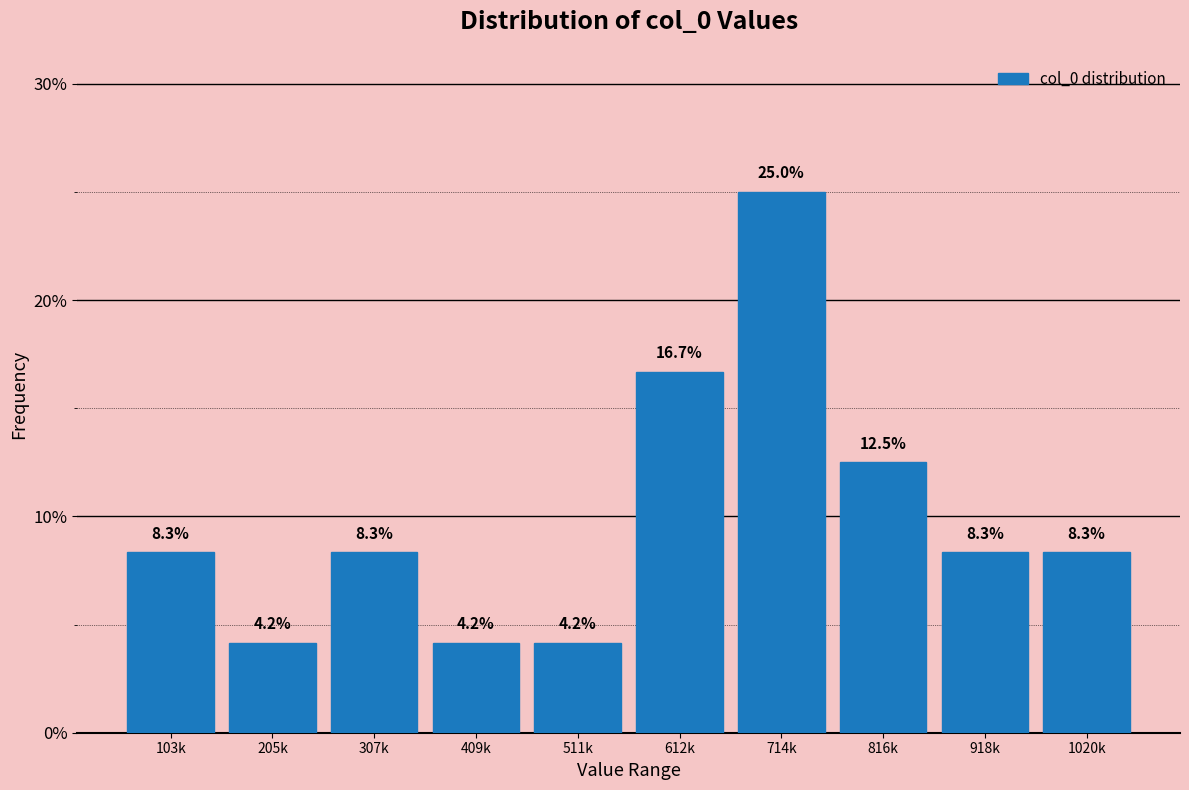

Reading left to right, transcribe all the data shown in this chart.

8.3	4.2	8.3	4.2	4.2	16.7	25.0	12.5	8.3	8.3